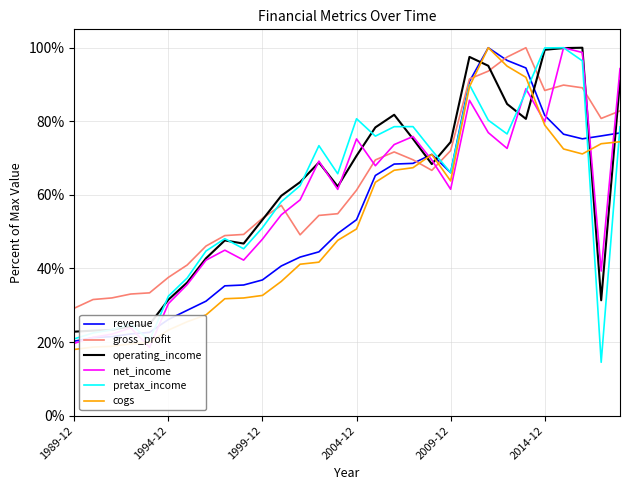

Which series has the largest total across all categories?

gross_profit